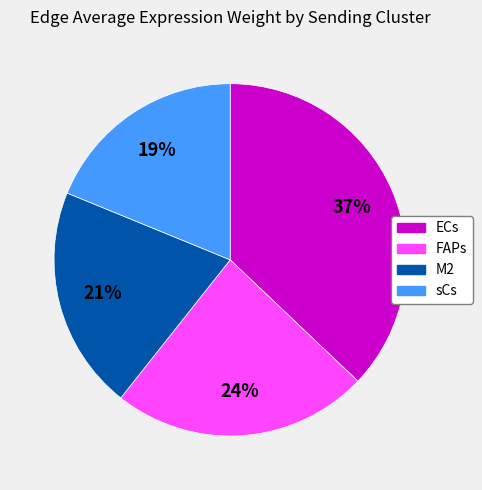

To the nearest percent, what is the difference between the M2 and FAPs slice percentages?

3%